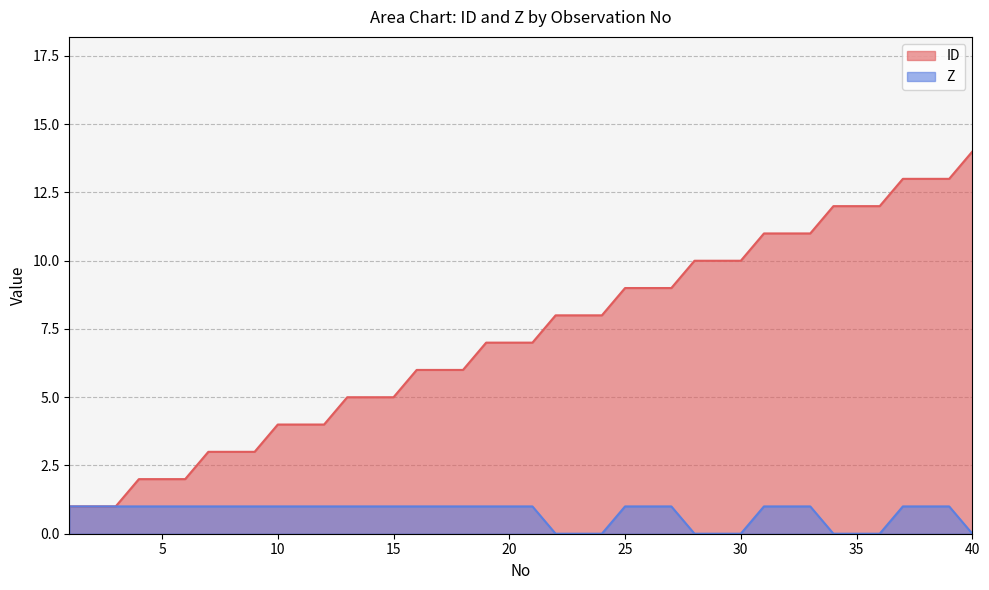

How many series are shown in this chart?

2